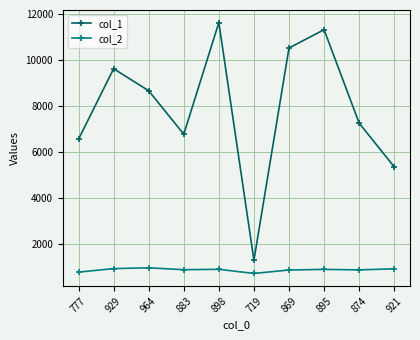

How many series are shown in this chart?

2